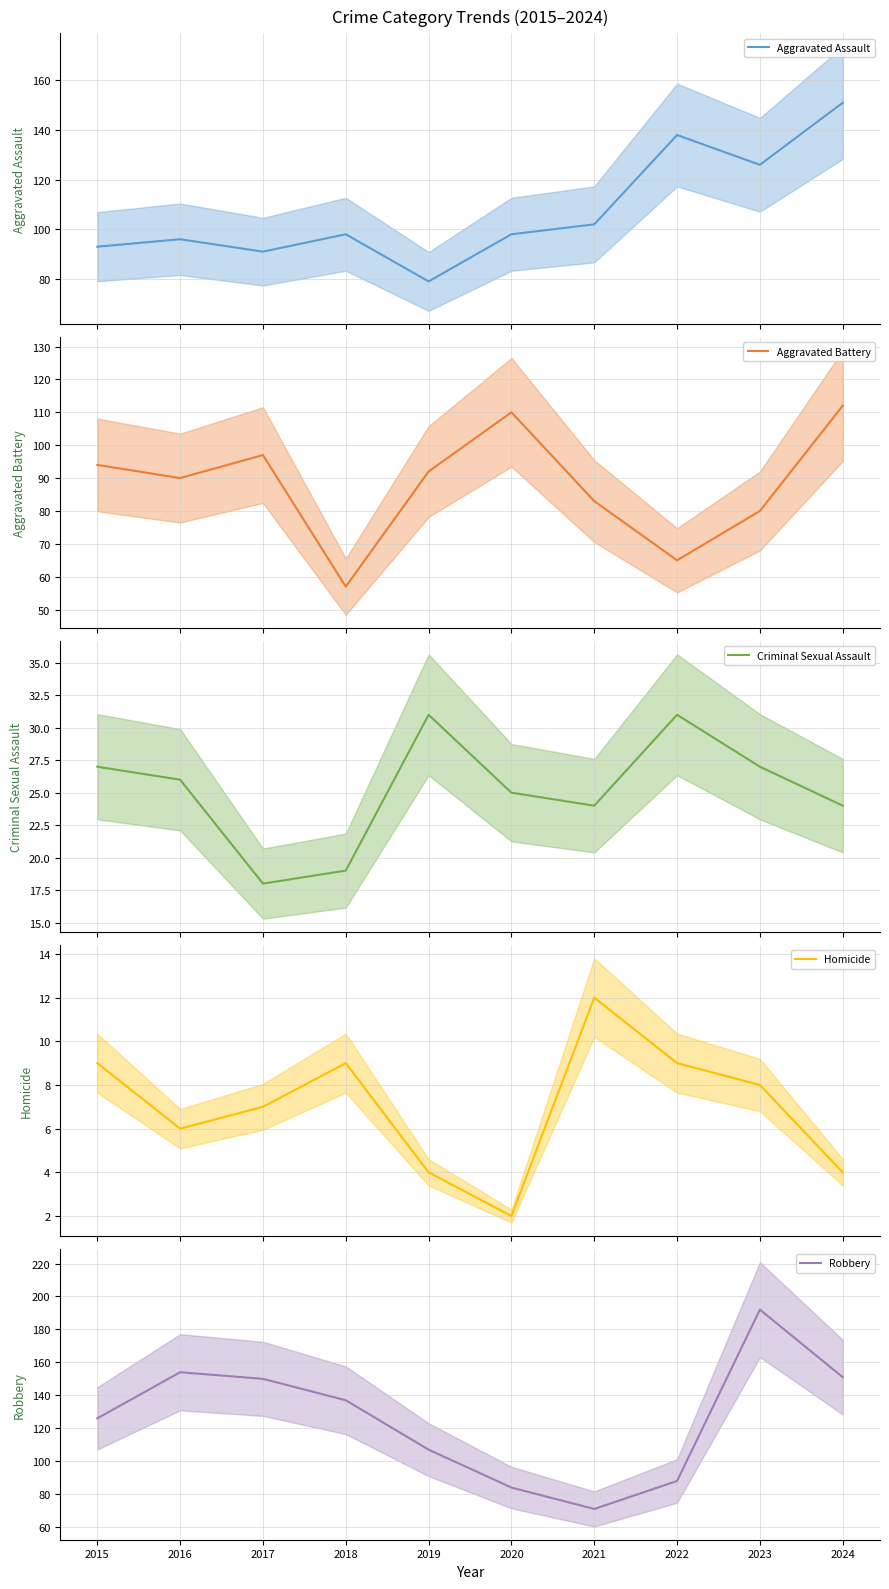

Reading left to right, what are all the values shown in this chart?

Aggravated Assault: 93	96	91	98	79	98	102	138	126	151
Aggravated Battery: 94	90	97	57	92	110	83	65	80	112
Criminal Sexual Assault: 27	26	18	19	31	25	24	31	27	24
Homicide: 9	6	7	9	4	2	12	9	8	4
Robbery: 126	154	150	137	107	84	71	88	192	151